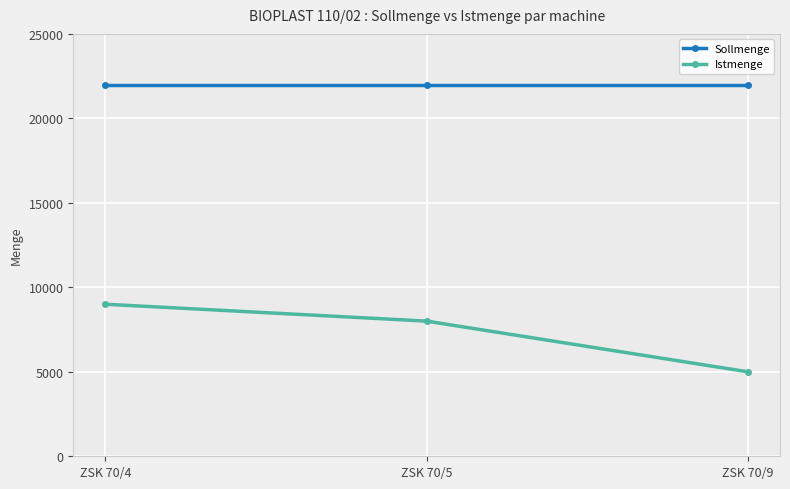

What is the sum of all Sollmenge values?

66000